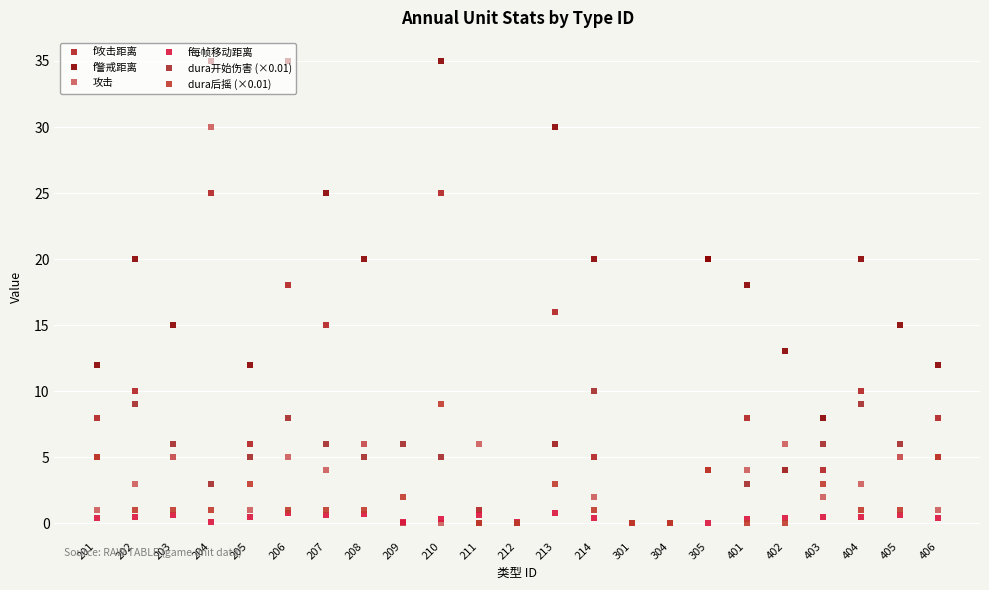

Is it true that f每帧移动距离 equals 0.5 at 403?

True